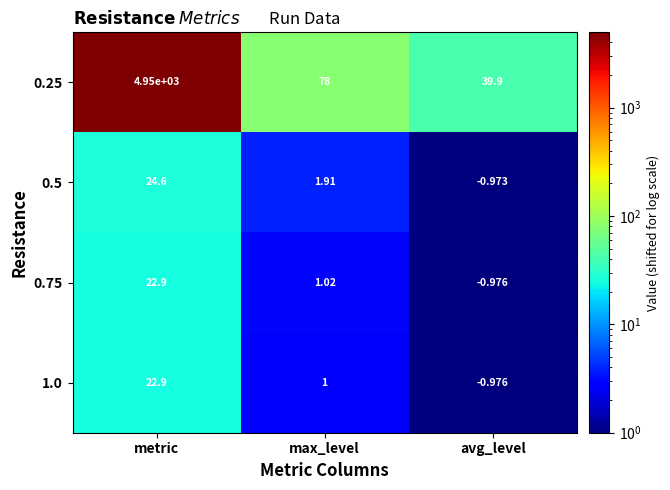

List the labels in order of 0.5 value, largest first.

metric, max_level, avg_level